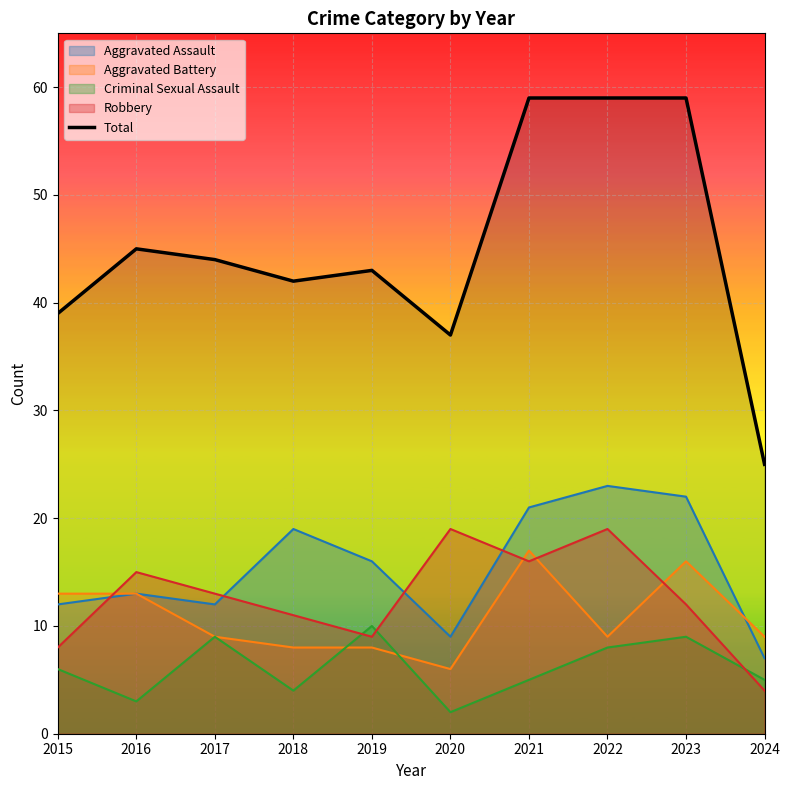

How many interior local peaks (higher than both neighbors) does the data have?

2